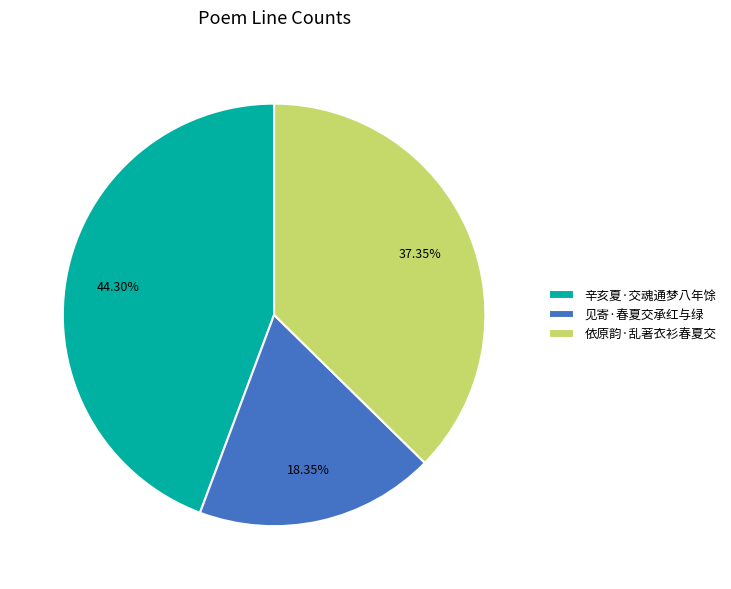

Which category has the biggest portion of the pie?

辛亥夏·交魂通梦八年馀